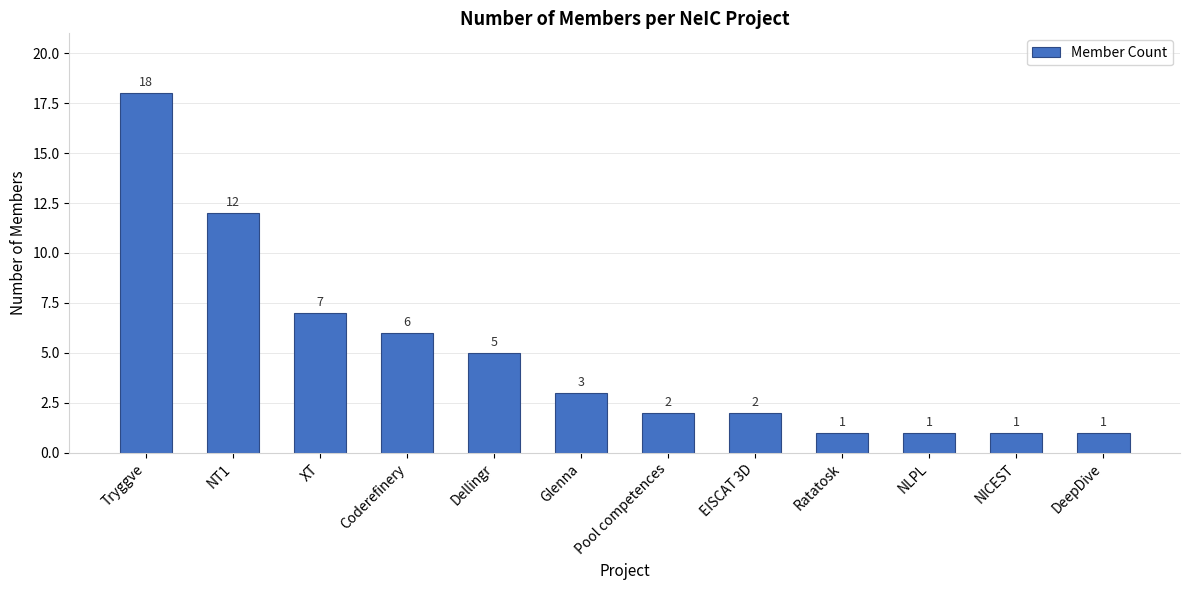

Approximately how many times larger is the value at NLPL compared to Tryggve?

0.1